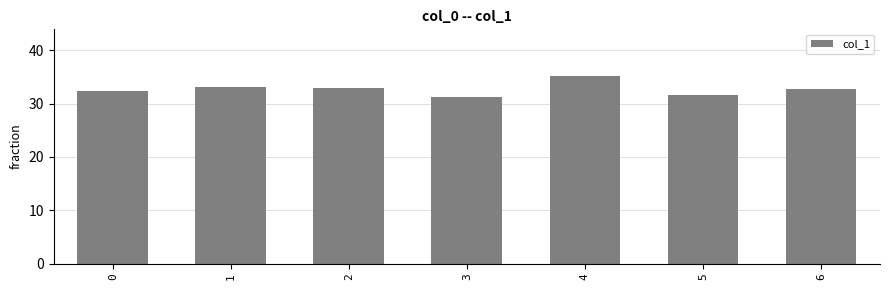

What is the difference between the maximum and second lowest values?

3.6